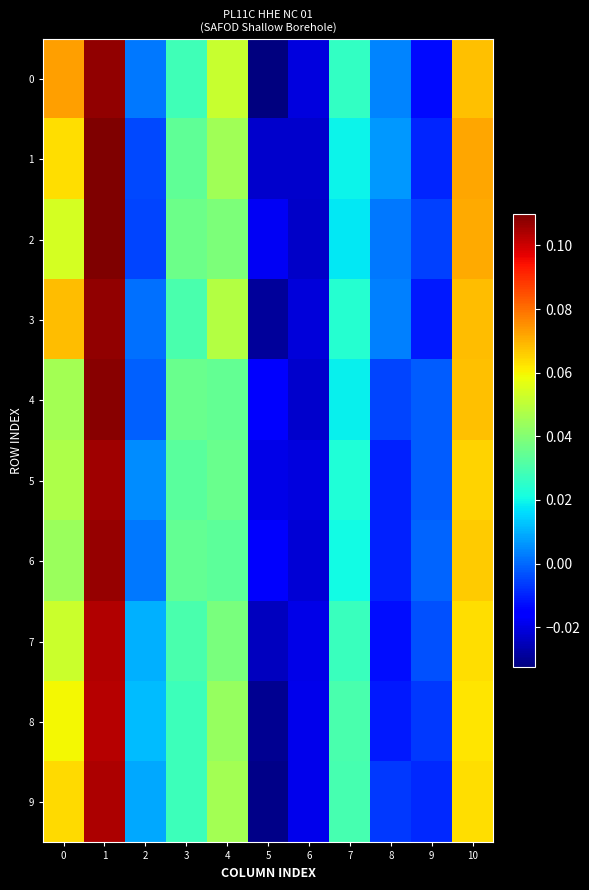

Reading left to right, extract all data points from this chart.

0: 0=0.1	1=0.1	2=0.0	3=0.0	4=0.1	5=-0.0	6=-0.0	7=0.0	8=0.0	9=-0.0	10=0.1
1: 0=0.1	1=0.1	2=-0.0	3=0.0	4=0.0	5=-0.0	6=-0.0	7=0.0	8=0.0	9=-0.0	10=0.1
2: 0=0.1	1=0.1	2=-0.0	3=0.0	4=0.0	5=-0.0	6=-0.0	7=0.0	8=0.0	9=-0.0	10=0.1
3: 0=0.1	1=0.1	2=0.0	3=0.0	4=0.0	5=-0.0	6=-0.0	7=0.0	8=0.0	9=-0.0	10=0.1
4: 0=0.0	1=0.1	2=-0.0	3=0.0	4=0.0	5=-0.0	6=-0.0	7=0.0	8=-0.0	9=-0.0	10=0.1
5: 0=0.0	1=0.1	2=0.0	3=0.0	4=0.0	5=-0.0	6=-0.0	7=0.0	8=-0.0	9=-0.0	10=0.1
6: 0=0.0	1=0.1	2=0.0	3=0.0	4=0.0	5=-0.0	6=-0.0	7=0.0	8=-0.0	9=-0.0	10=0.1
7: 0=0.1	1=0.1	2=0.0	3=0.0	4=0.0	5=-0.0	6=-0.0	7=0.0	8=-0.0	9=-0.0	10=0.1
8: 0=0.1	1=0.1	2=0.0	3=0.0	4=0.0	5=-0.0	6=-0.0	7=0.0	8=-0.0	9=-0.0	10=0.1
9: 0=0.1	1=0.1	2=0.0	3=0.0	4=0.0	5=-0.0	6=-0.0	7=0.0	8=-0.0	9=-0.0	10=0.1